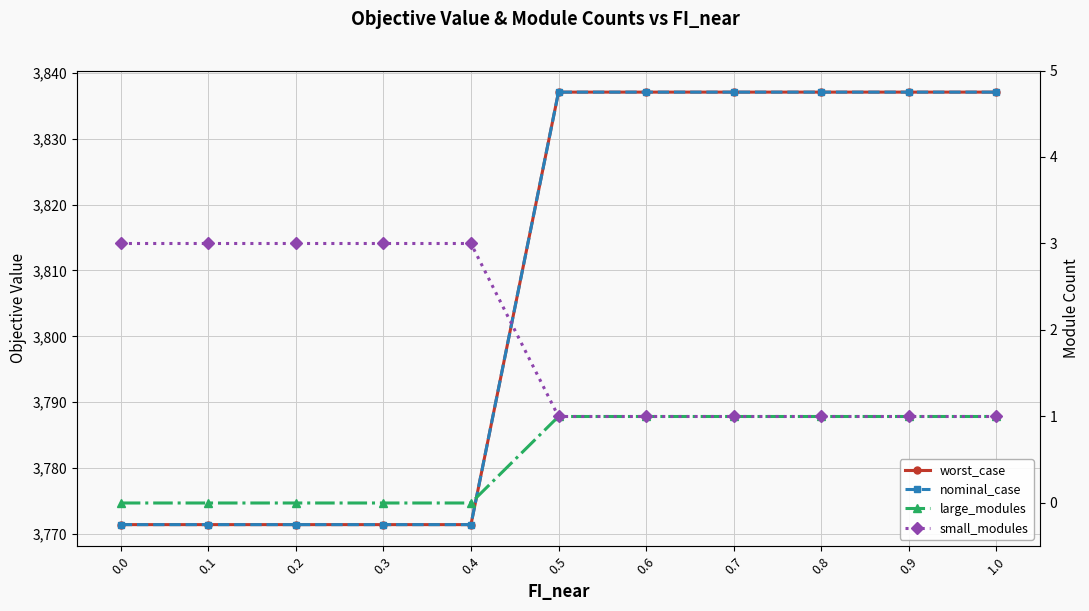

What is the difference between the maximum and minimum values in the nominal_case series?

65.6